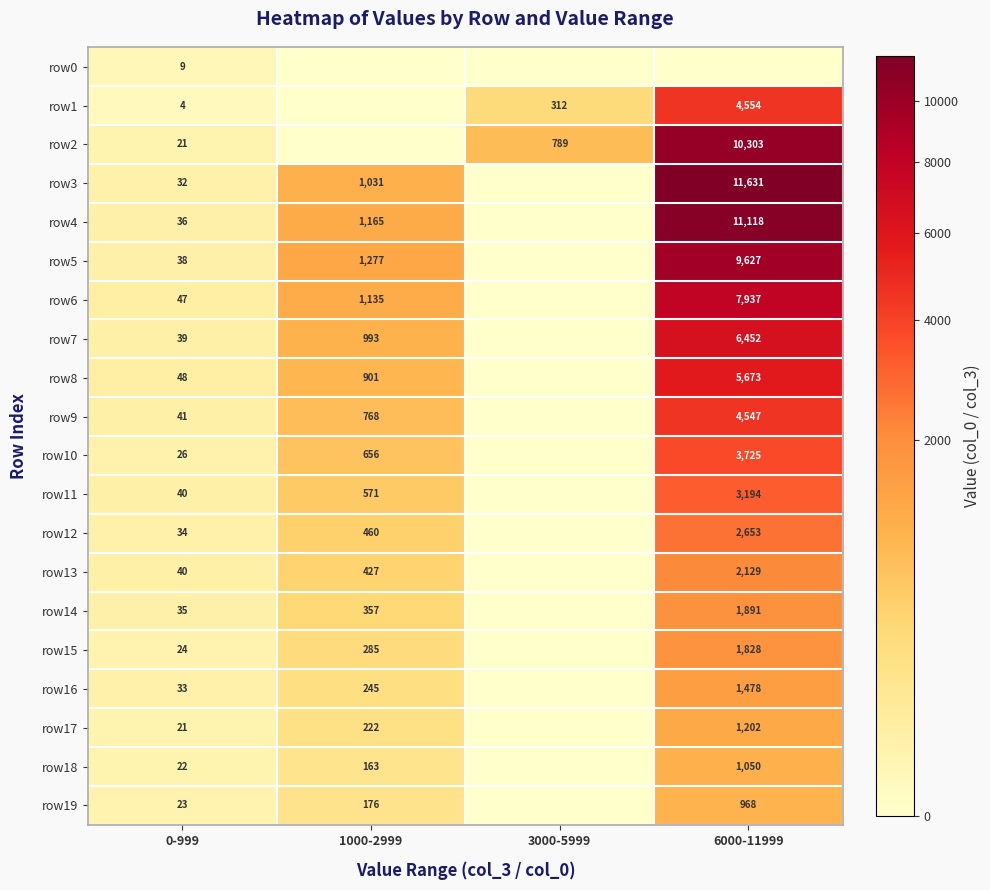

What is the total value across all series at 0-999?

613